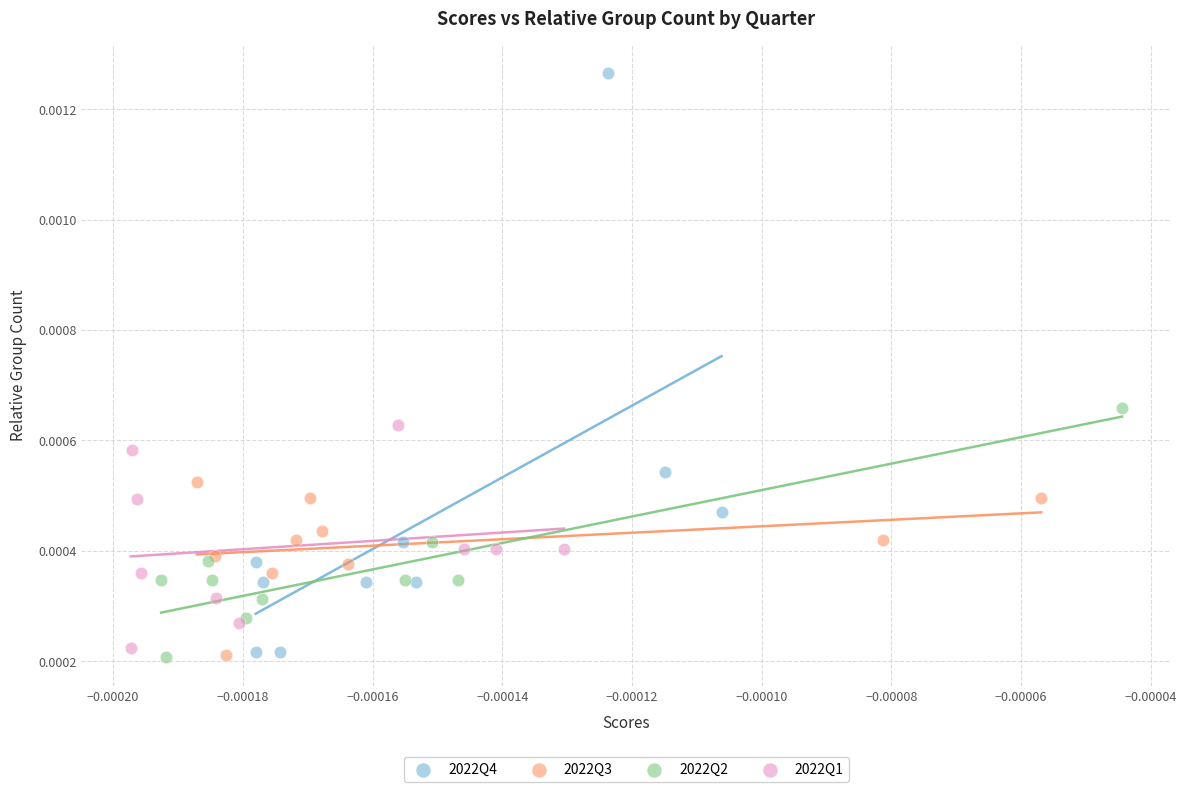

Which series reaches the maximum Y coordinate?

2022Q4